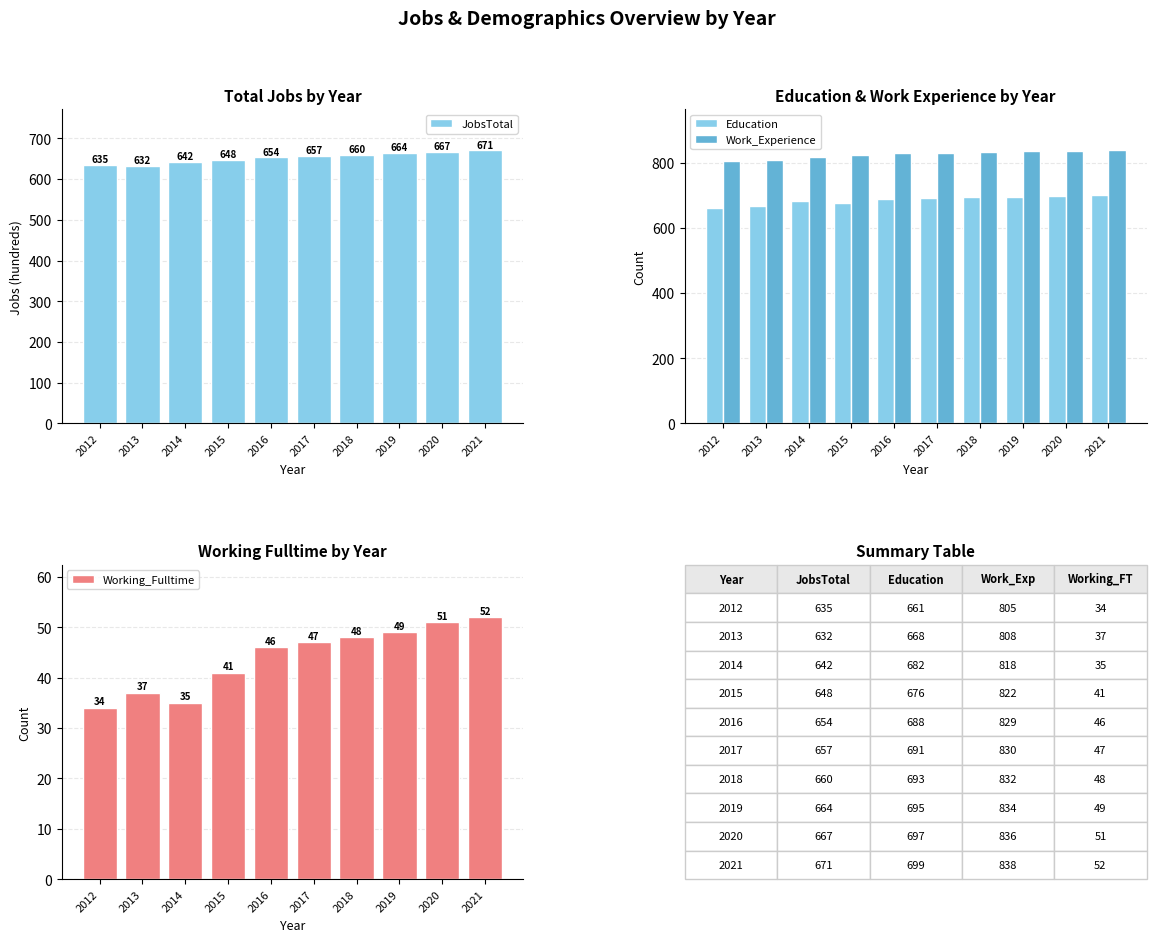

What is the value of the Education bar at the 1st from the left?

661